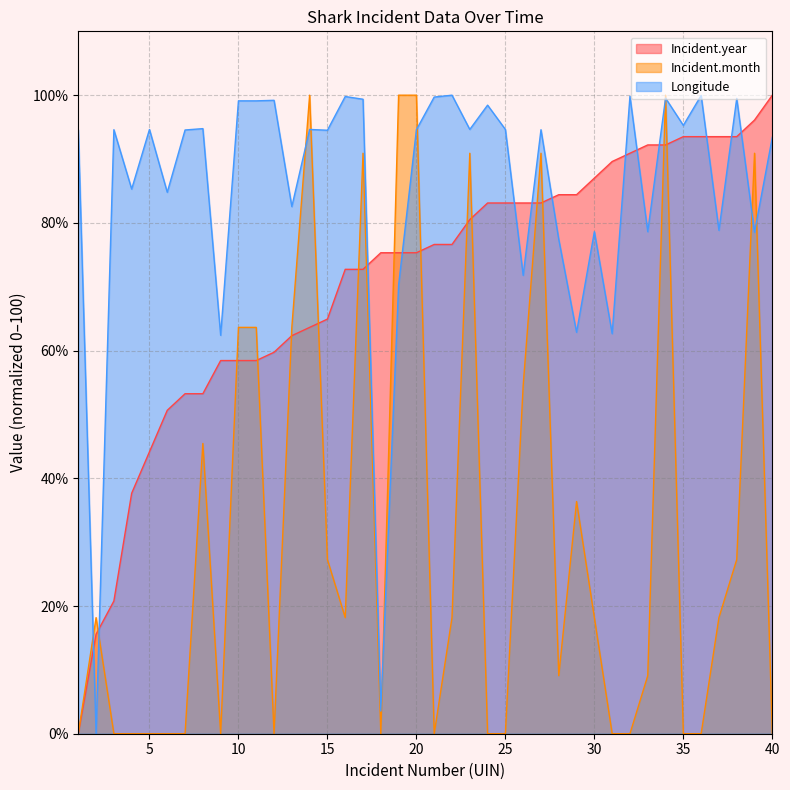

At which label does Incident.month first exceed 18?

2